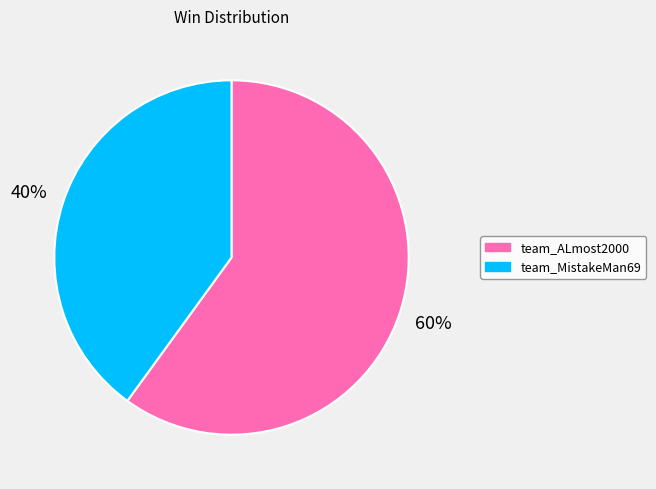

Rank the categories by value from highest to lowest.

team_ALmost2000, team_MistakeMan69